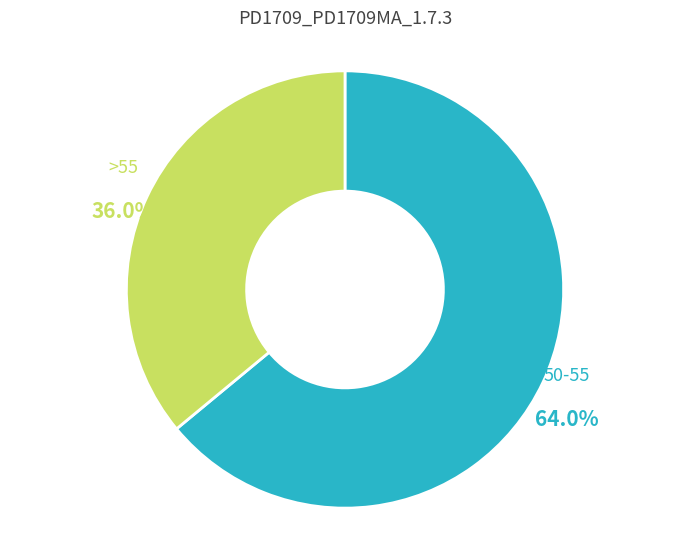

Count the number of slices in the pie.

2